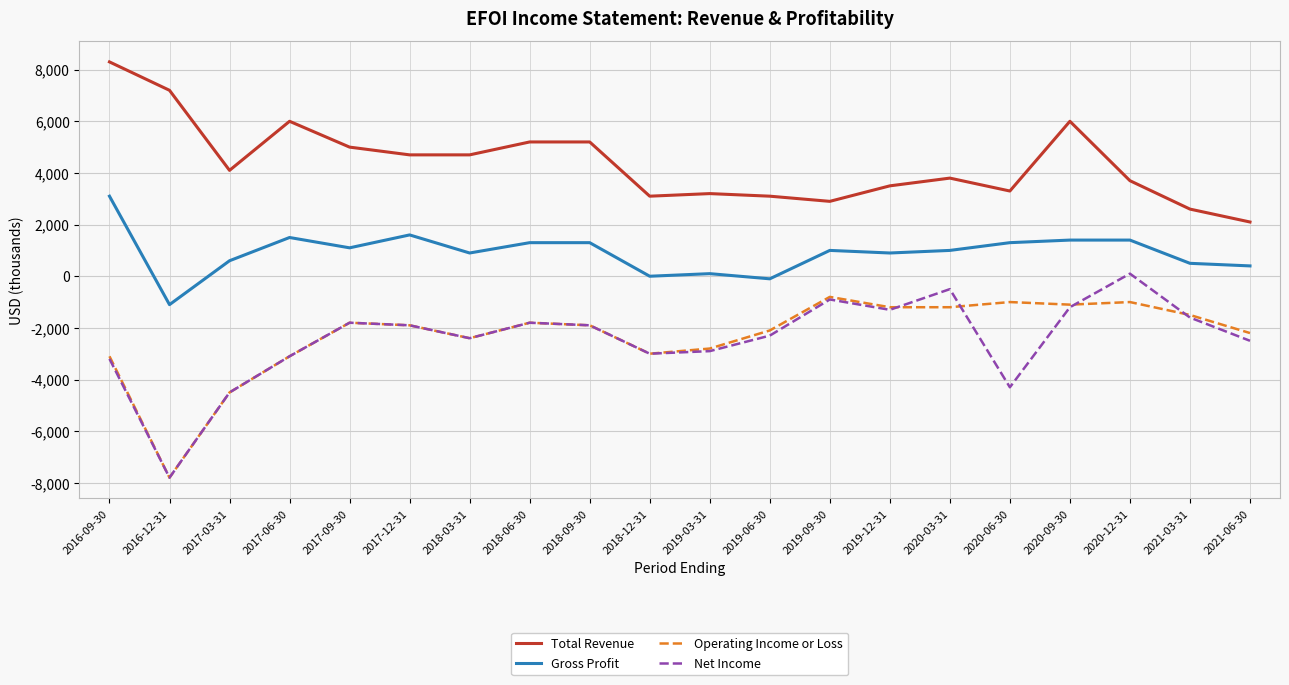

How many lines are shown in the chart?

4